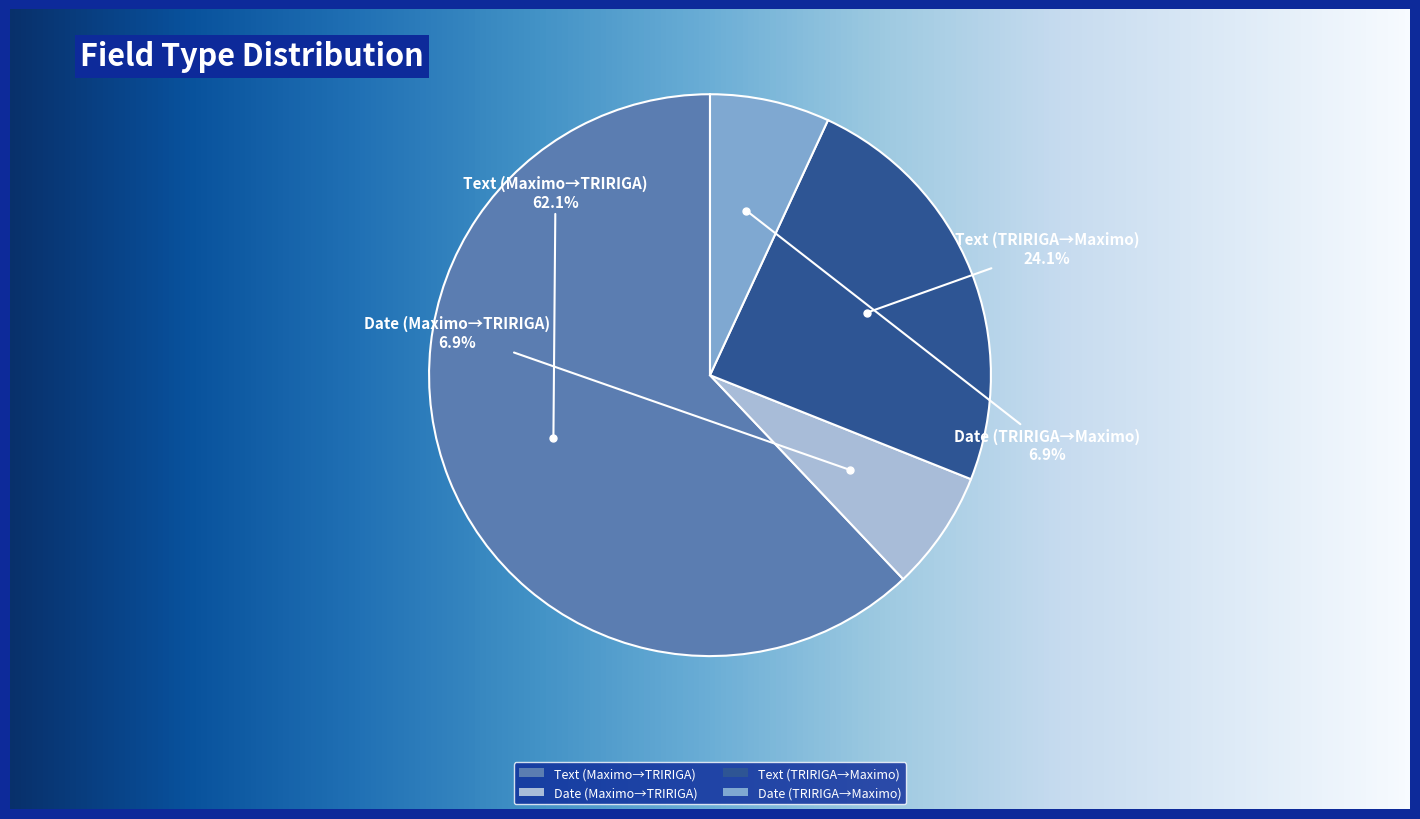

Which slice is the largest?

Text (Maximo→TRIRIGA)